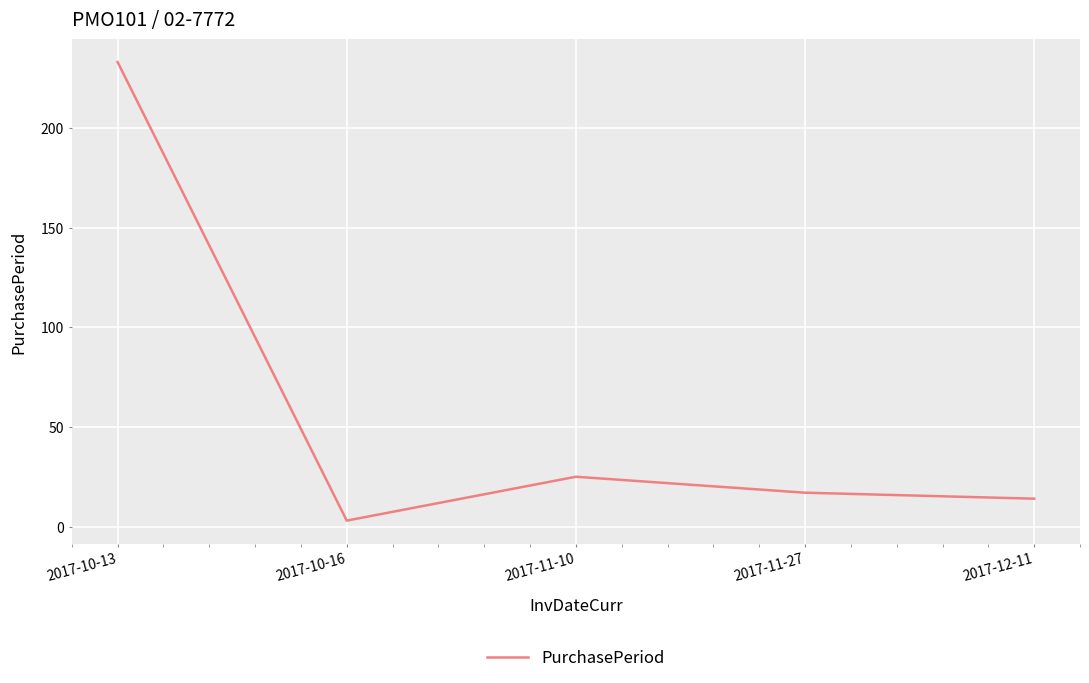

Which category has the lowest value across all series?

2017-10-16